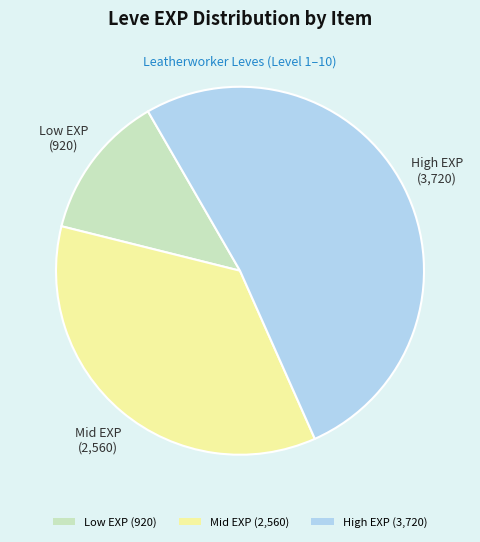

Rank the categories by value from lowest to highest.

Low EXP (920), Mid EXP (2,560), High EXP (3,720)